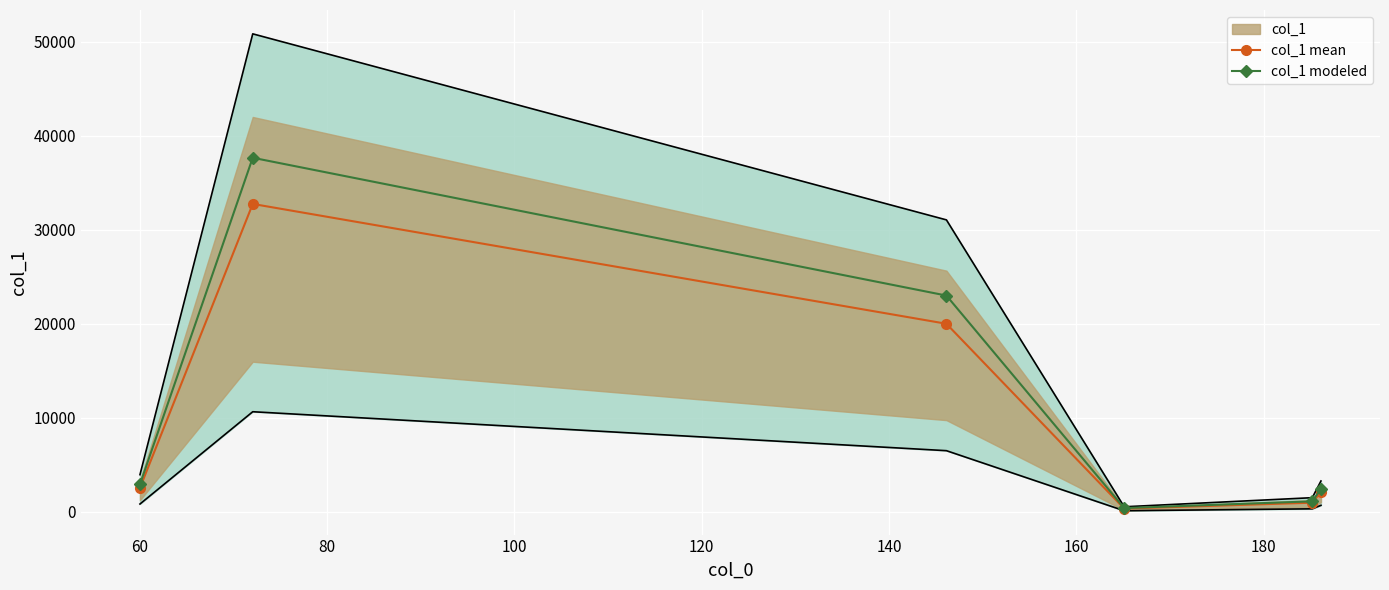

True or false: col_1 mean and col_1 modeled cross at least once.

False